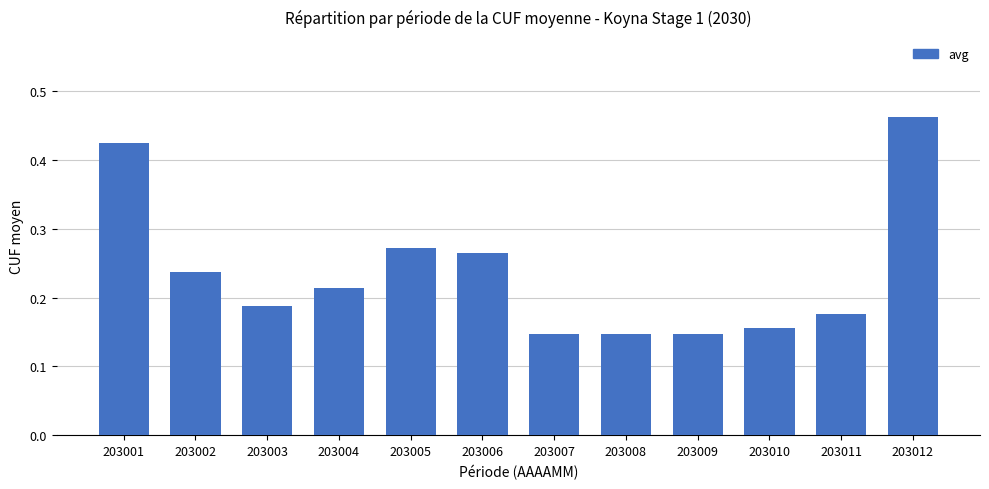

Does the chart contain stacked bars?

No